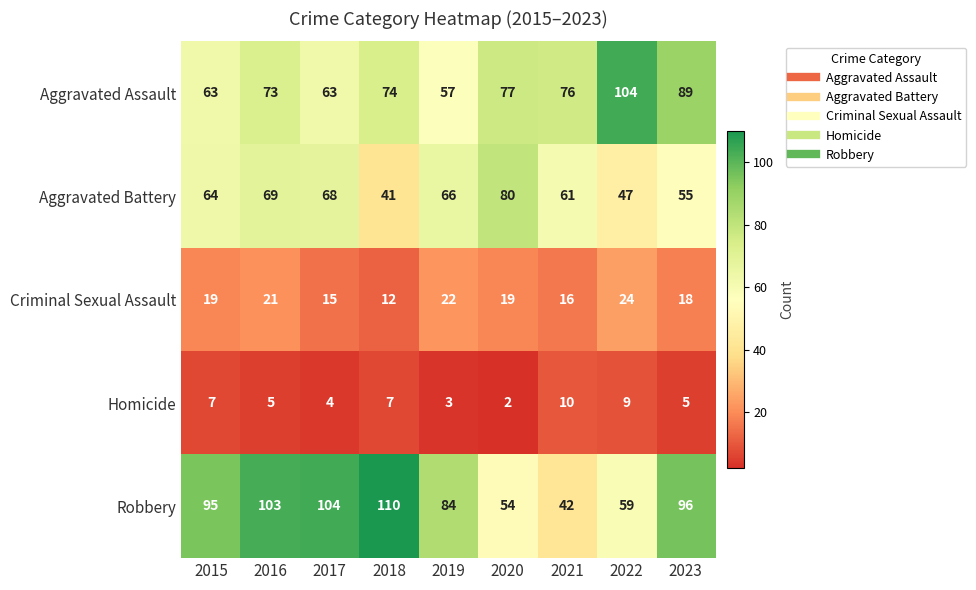

What is the spread (max minus min) of values at 2019?

81